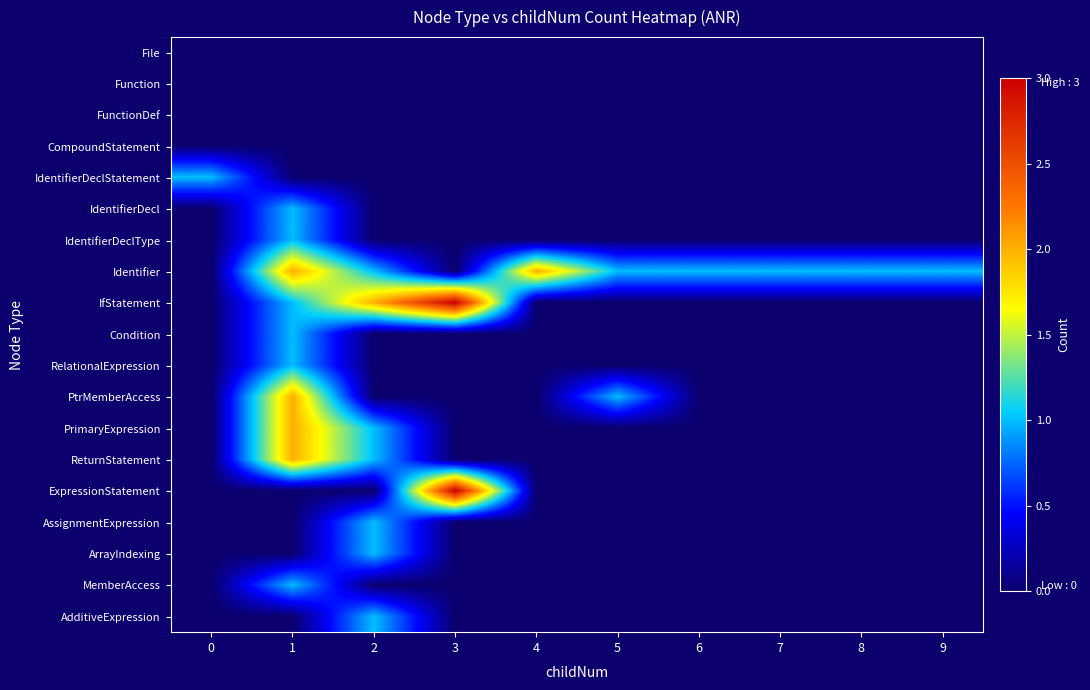

Reading right to left, extract all data points from this chart.

File: 9=0	8=0	7=0	6=0	5=0	4=0	3=0	2=0	1=0	0=0
Function: 9=0	8=0	7=0	6=0	5=0	4=0	3=0	2=0	1=0	0=0
FunctionDef: 9=0	8=0	7=0	6=0	5=0	4=0	3=0	2=0	1=0	0=0
CompoundStatement: 9=0	8=0	7=0	6=0	5=0	4=0	3=0	2=0	1=0	0=0
IdentifierDeclStatement: 9=0	8=0	7=0	6=0	5=0	4=0	3=0	2=0	1=0	0=1
IdentifierDecl: 9=0	8=0	7=0	6=0	5=0	4=0	3=0	2=0	1=1	0=0
IdentifierDeclType: 9=0	8=0	7=0	6=0	5=0	4=0	3=0	2=0	1=1	0=0
Identifier: 9=1	8=1	7=1	6=1	5=1	4=2	3=0	2=1	1=2	0=0
IfStatement: 9=0	8=0	7=0	6=0	5=0	4=0	3=3	2=2	1=1	0=0
Condition: 9=0	8=0	7=0	6=0	5=0	4=0	3=0	2=0	1=1	0=0
RelationalExpression: 9=0	8=0	7=0	6=0	5=0	4=0	3=0	2=0	1=1	0=0
PtrMemberAccess: 9=0	8=0	7=0	6=0	5=1	4=0	3=0	2=0	1=2	0=0
PrimaryExpression: 9=0	8=0	7=0	6=0	5=0	4=0	3=0	2=1	1=2	0=0
ReturnStatement: 9=0	8=0	7=0	6=0	5=0	4=0	3=0	2=1	1=2	0=0
ExpressionStatement: 9=0	8=0	7=0	6=0	5=0	4=0	3=3	2=0	1=0	0=0
AssignmentExpression: 9=0	8=0	7=0	6=0	5=0	4=0	3=0	2=1	1=0	0=0
ArrayIndexing: 9=0	8=0	7=0	6=0	5=0	4=0	3=0	2=1	1=0	0=0
MemberAccess: 9=0	8=0	7=0	6=0	5=0	4=0	3=0	2=0	1=1	0=0
AdditiveExpression: 9=0	8=0	7=0	6=0	5=0	4=0	3=0	2=1	1=0	0=0